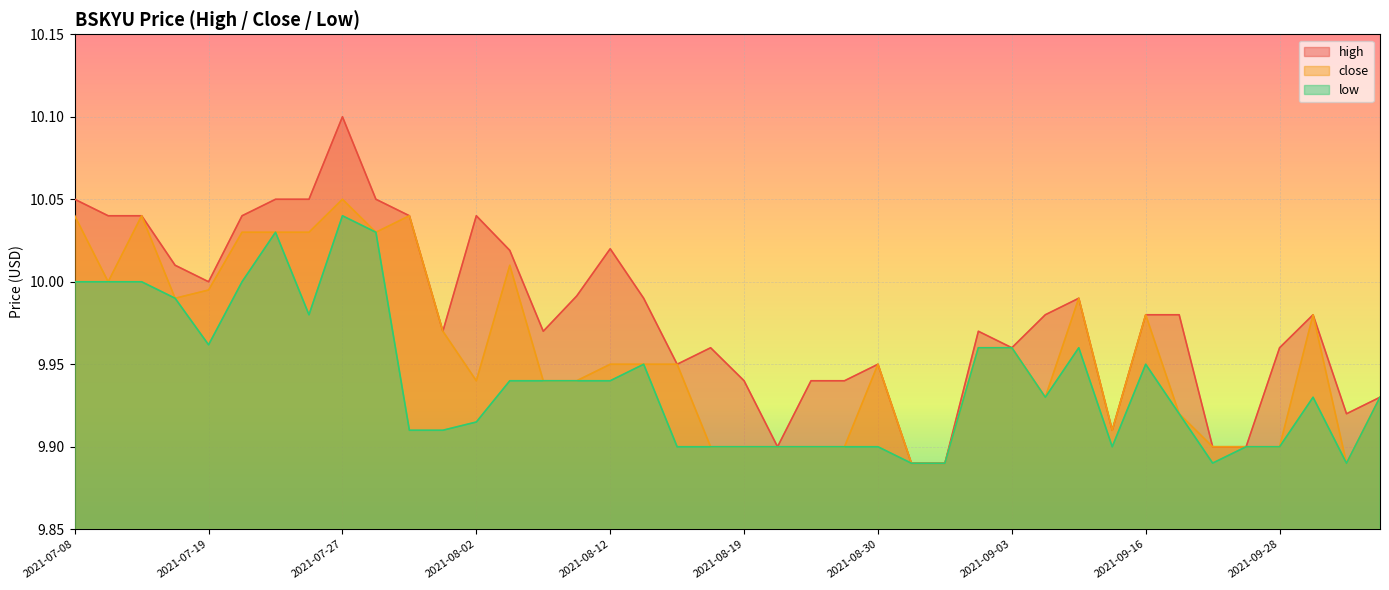

True or false: low and close cross at least once.

False